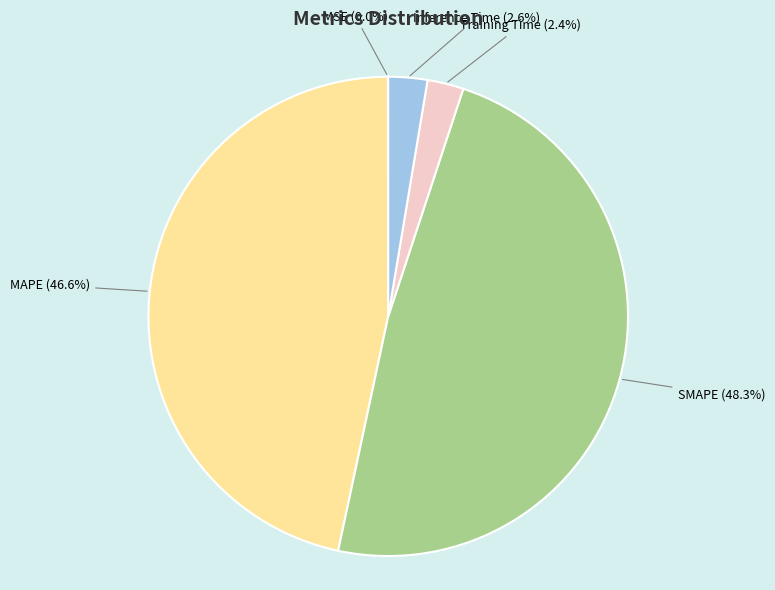

To the nearest percent, what is the average slice percentage?

20%